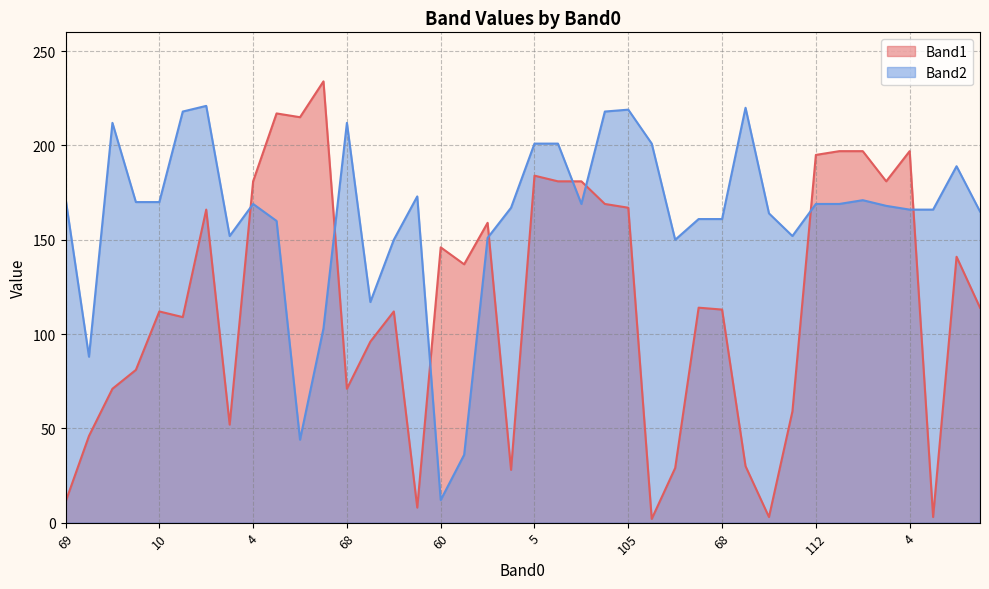

How many series are shown in this chart?

2